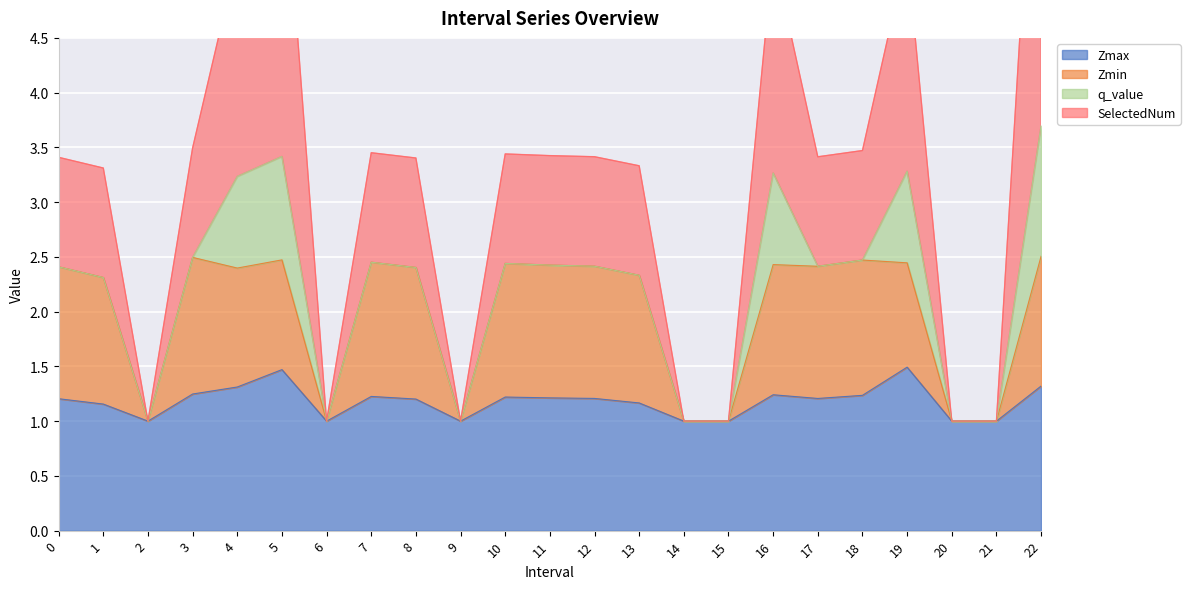

What is the difference between the Zmin values at 9 and 11?

1.4